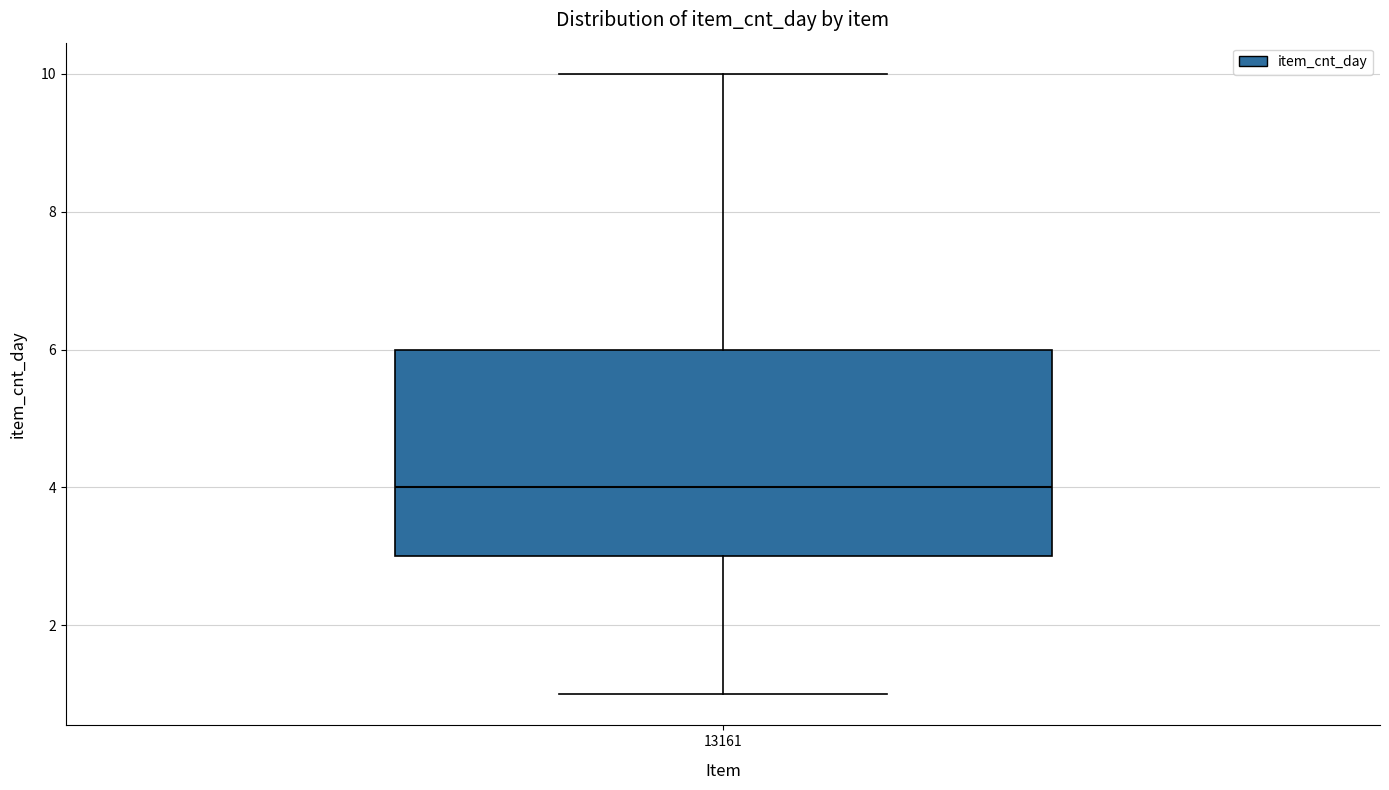

Where is the lower edge of the box at x = 13161 on the y-axis? The values are not printed on the chart, so give them approximately, as read against the axis.

3